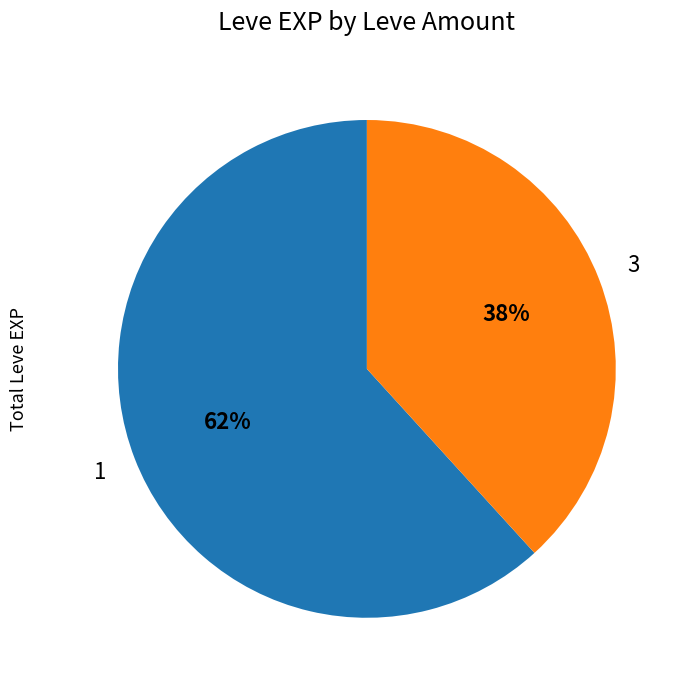

Is there a majority slice in this chart?

Yes